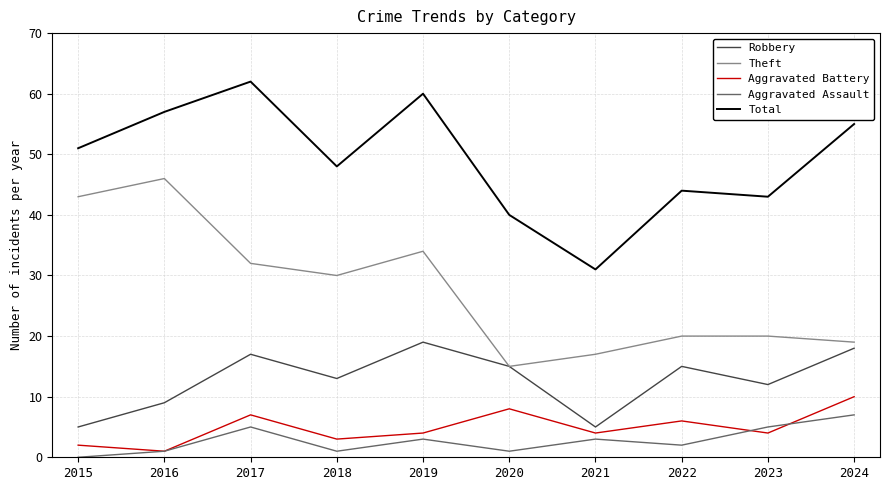

At 2017, list the series in order from largest to smallest.

Total, Theft, Robbery, Aggravated Battery, Aggravated Assault